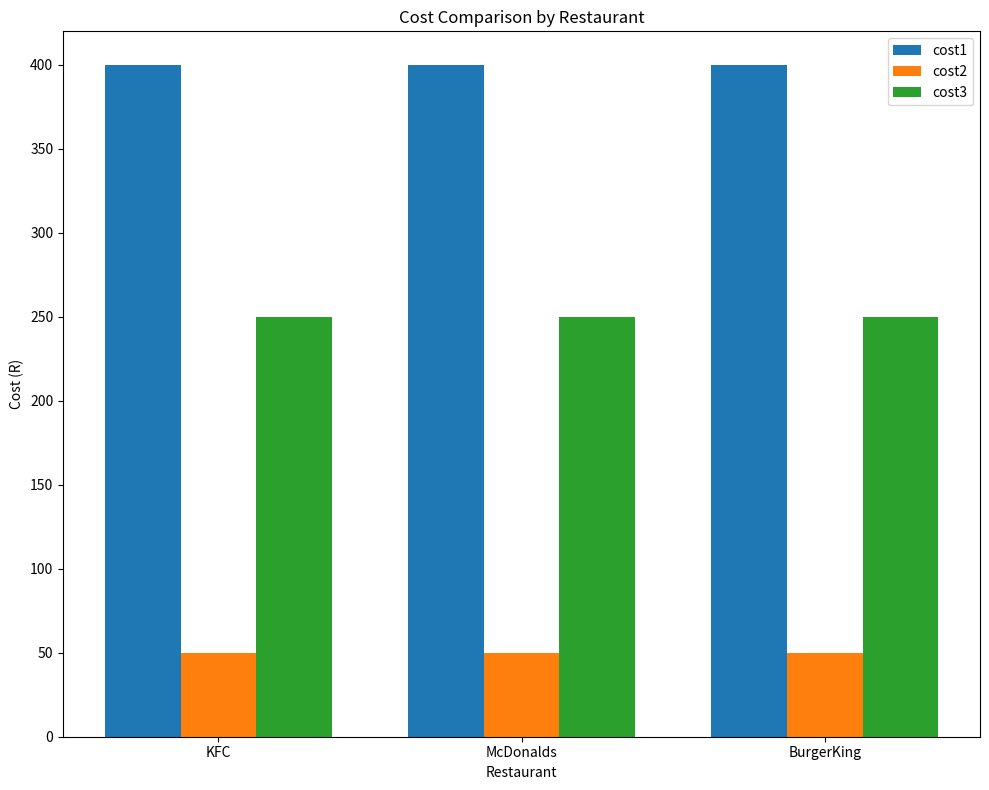

What is the difference between the highest and lowest values at McDonalds?

350